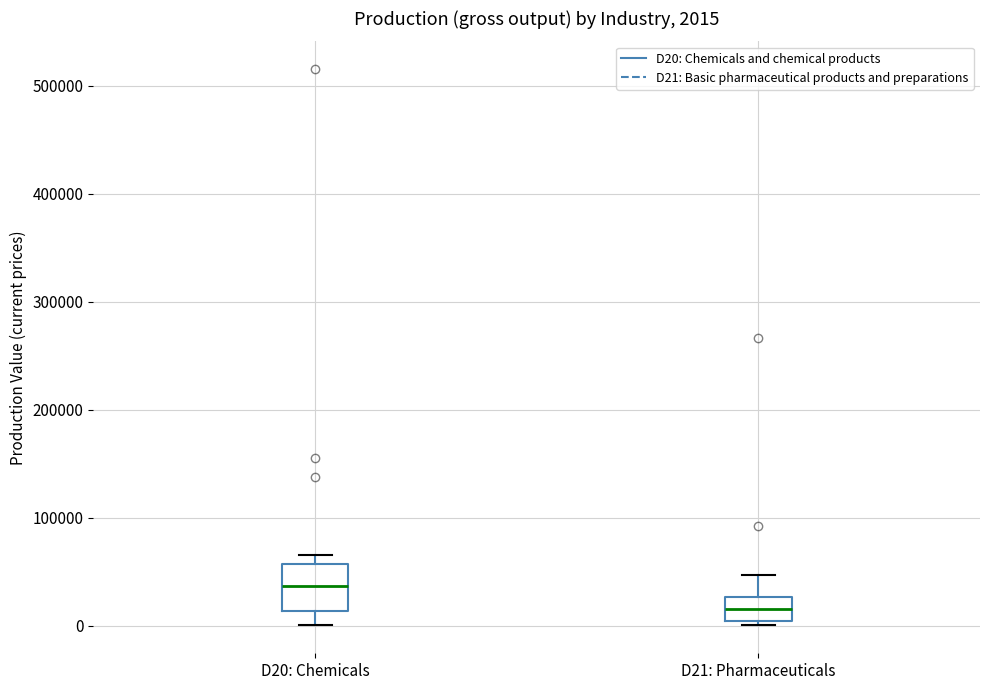

Comparing the boxes themselves (not the whiskers), which one is the tallest?

D20: Chemicals